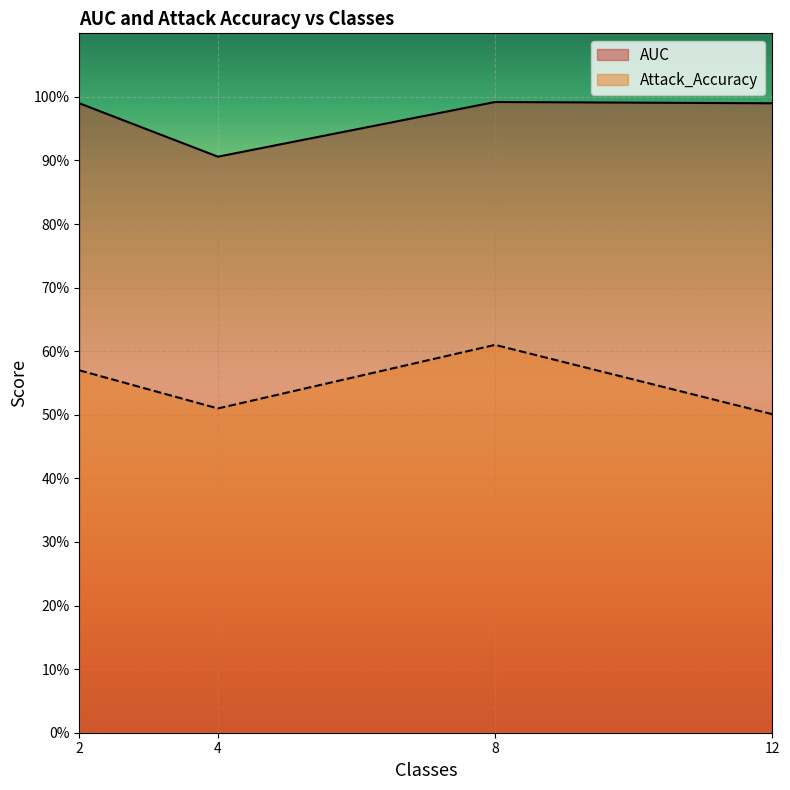

What is the value of the AUC point at the 1st from the left?

1.0